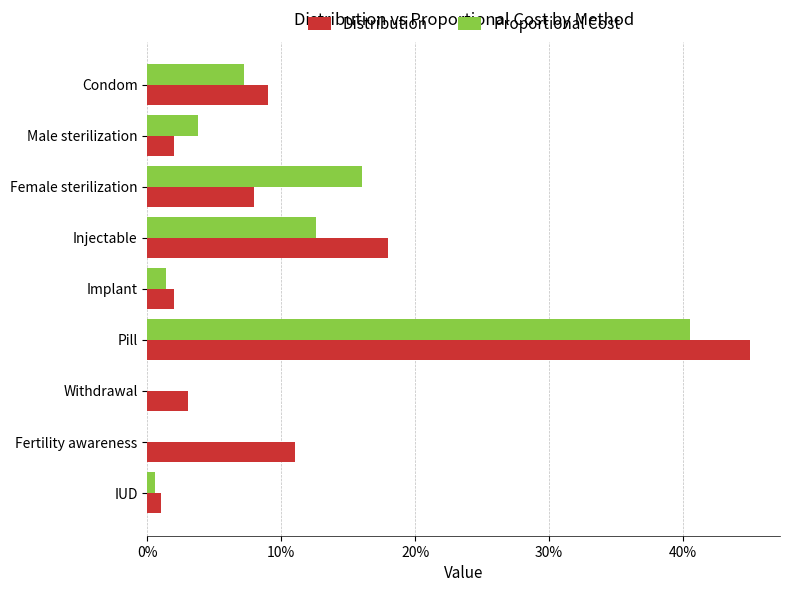

Rank the series by their average value, from highest to lowest.

Distribution, Proportional Cost